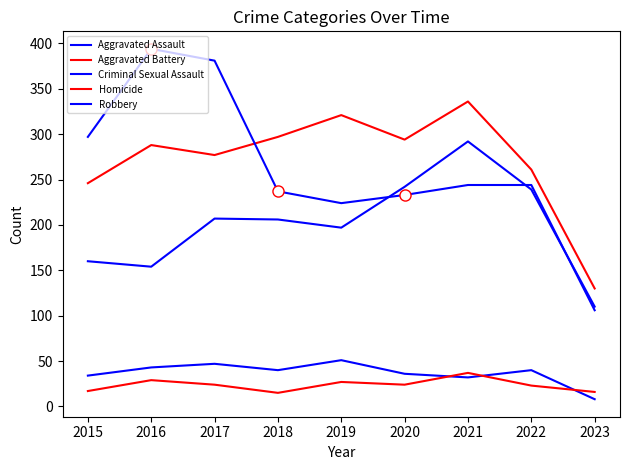

True or false: Criminal Sexual Assault and Aggravated Assault intersect in this chart.

False